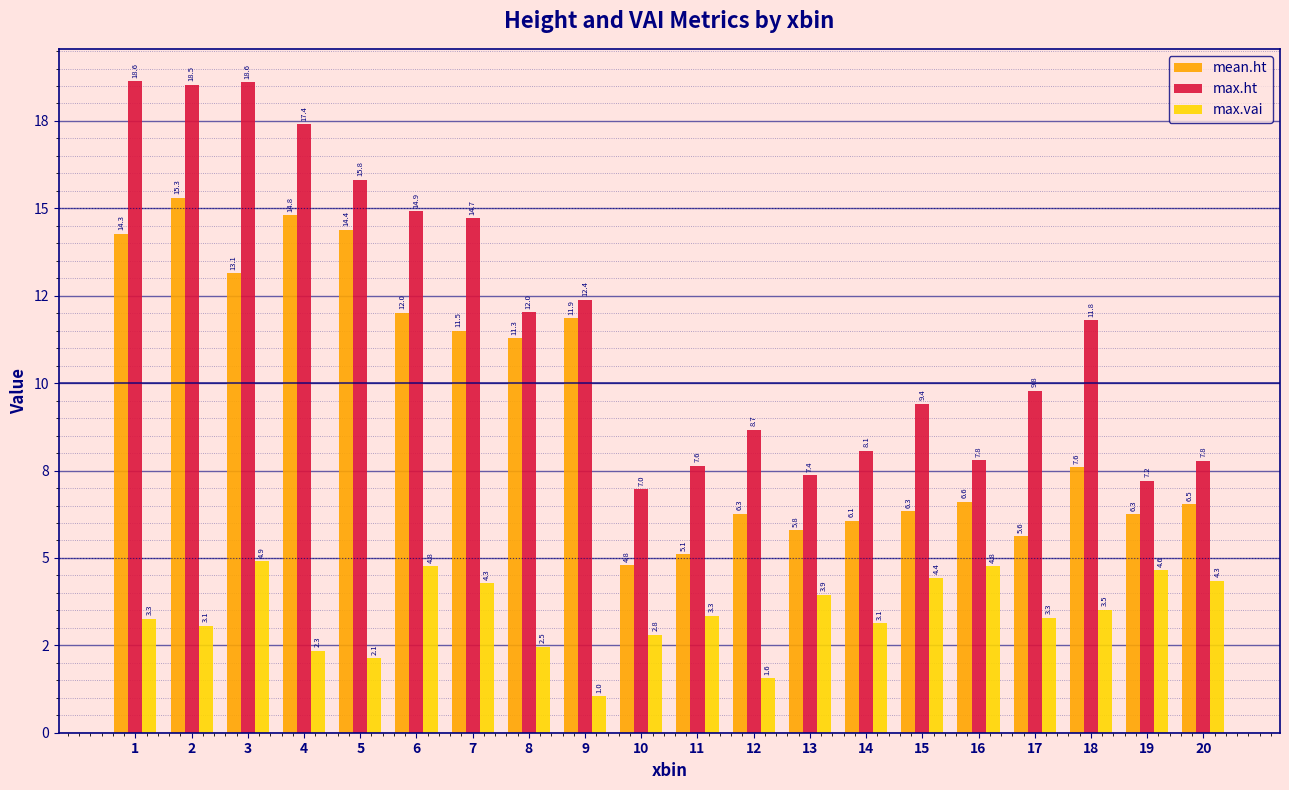

Does the chart contain any negative values?

No